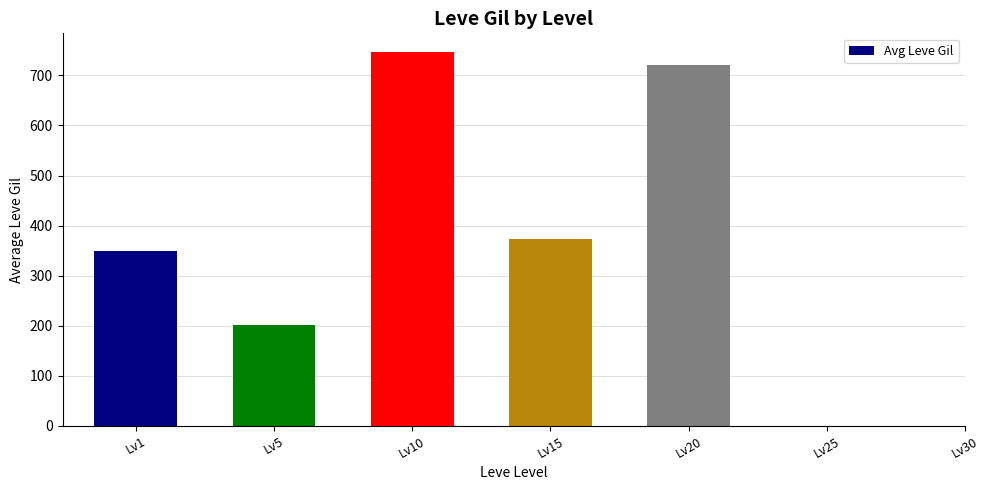

Reading left to right, what are all the values shown in this chart?

Lv1=349.8	Lv5=201.7	Lv10=746.7	Lv15=373.3	Lv20=720.0